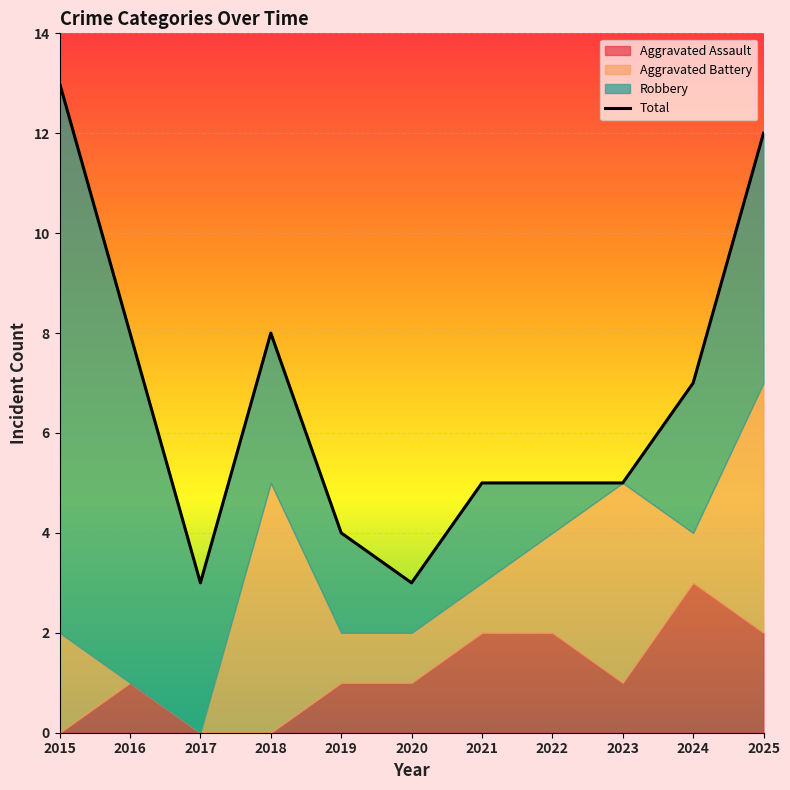

What is the average value?

7